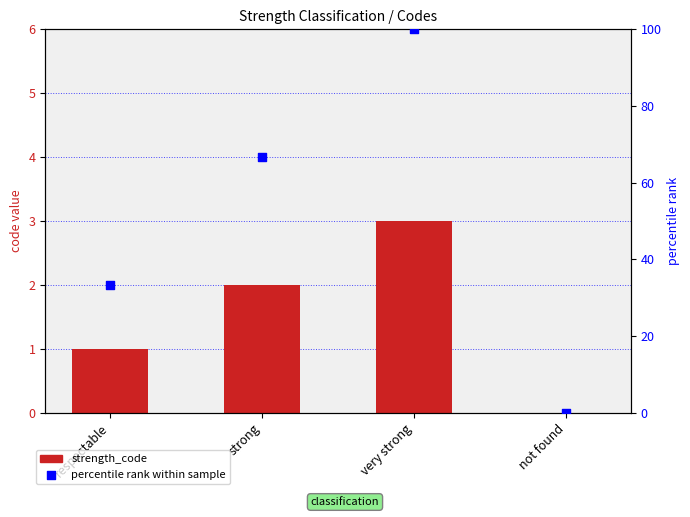

What are all the series names shown in the legend?

strength_code, percentile rank within sample